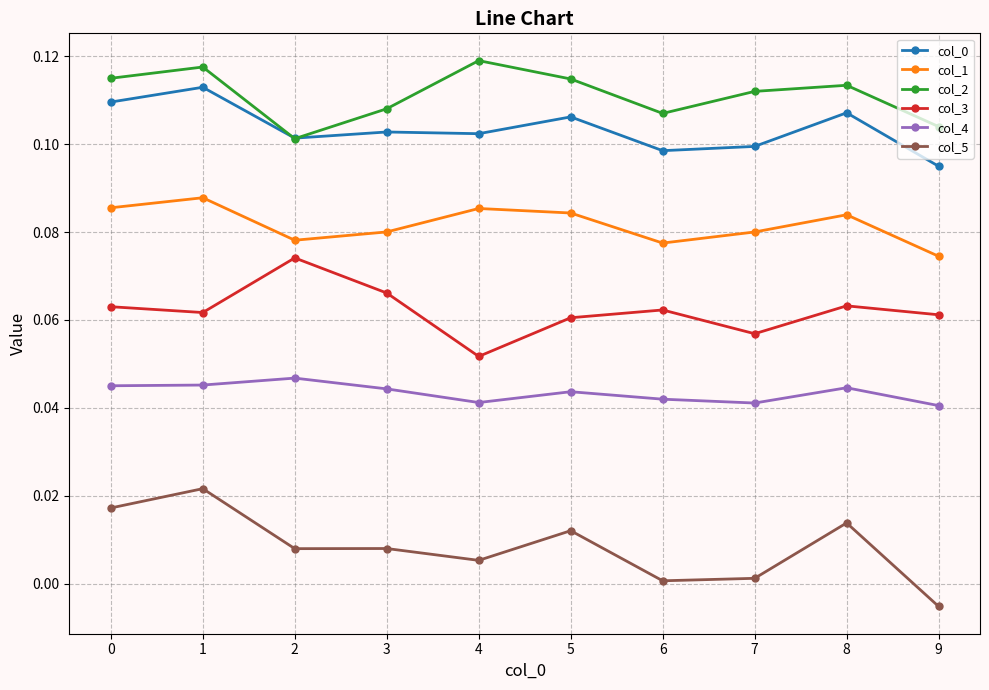

Does the chart have visible grid lines?

Yes